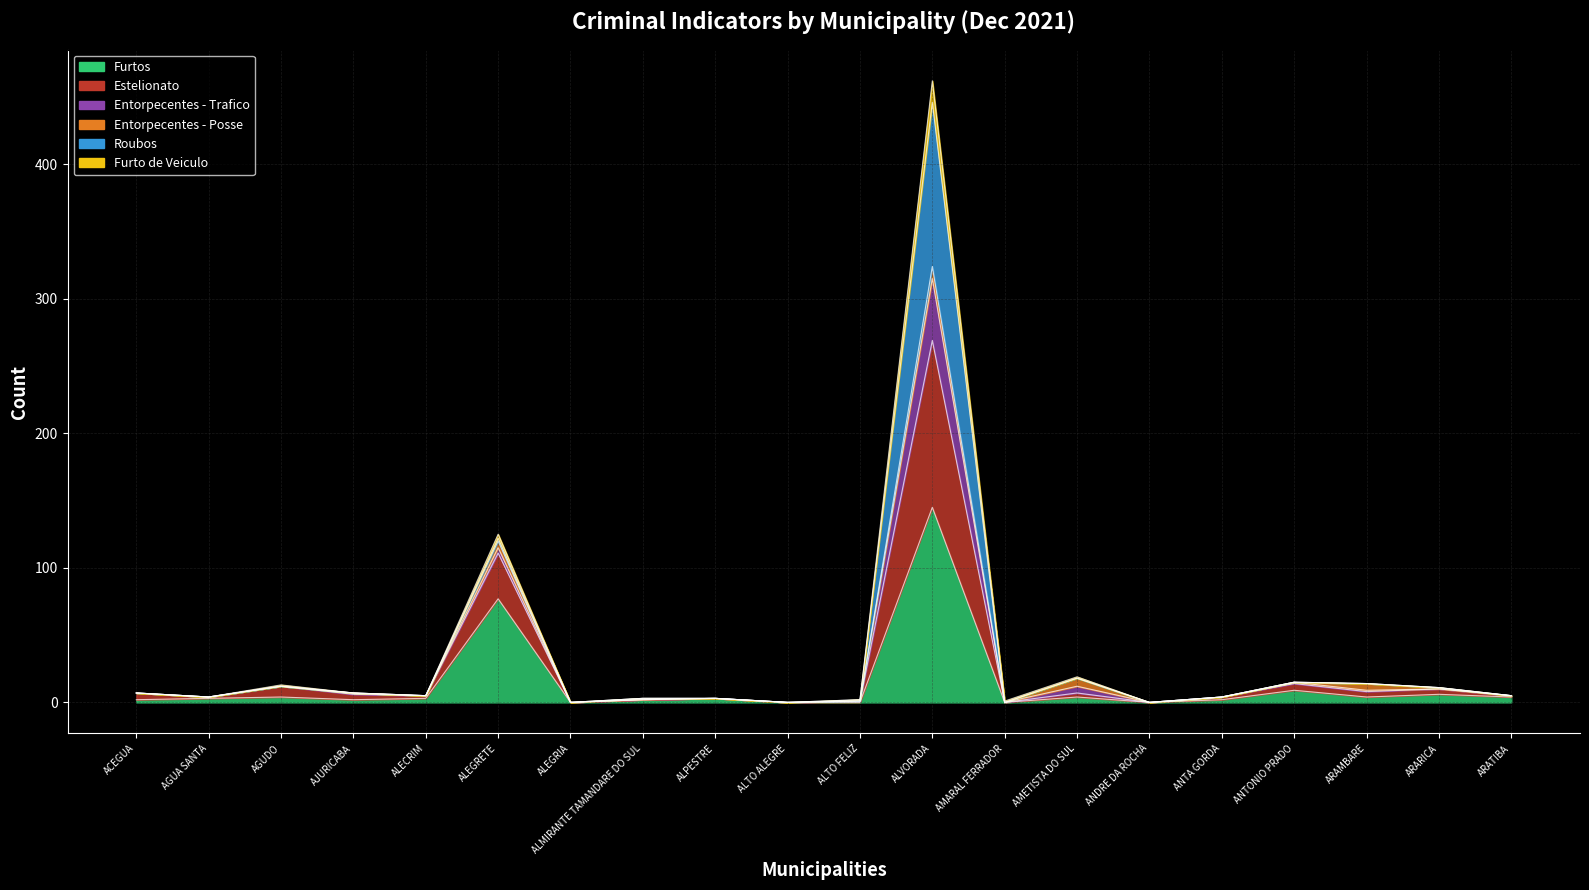

True or false: Furtos and Estelionato cross at least once.

False